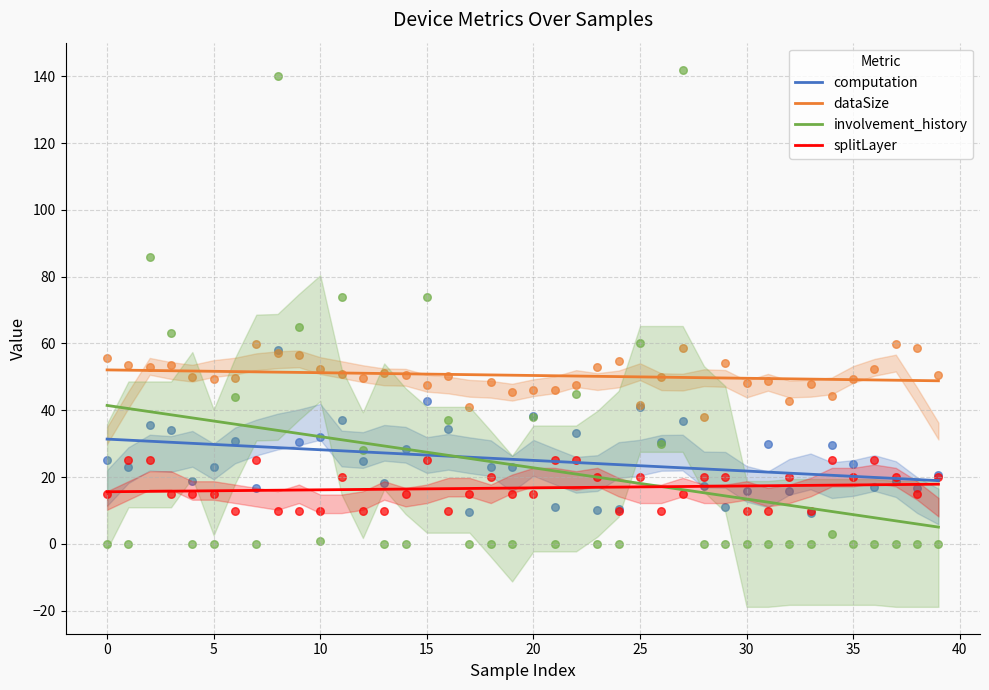

Which series has the widest spread of Y values?

involvement_history